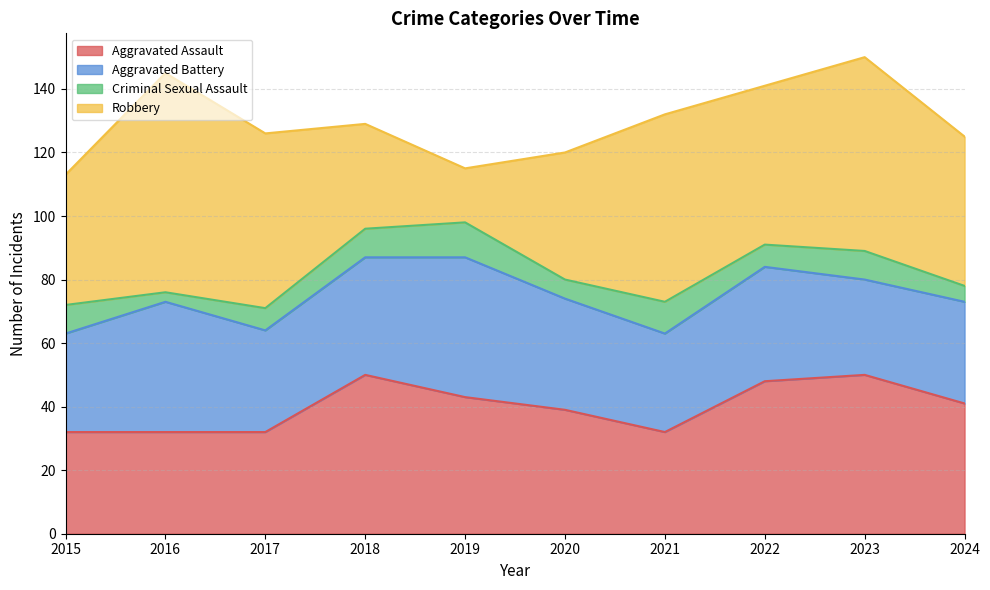

In Aggravated Assault, how many points are higher than both neighbors (excluding endpoints)?

2